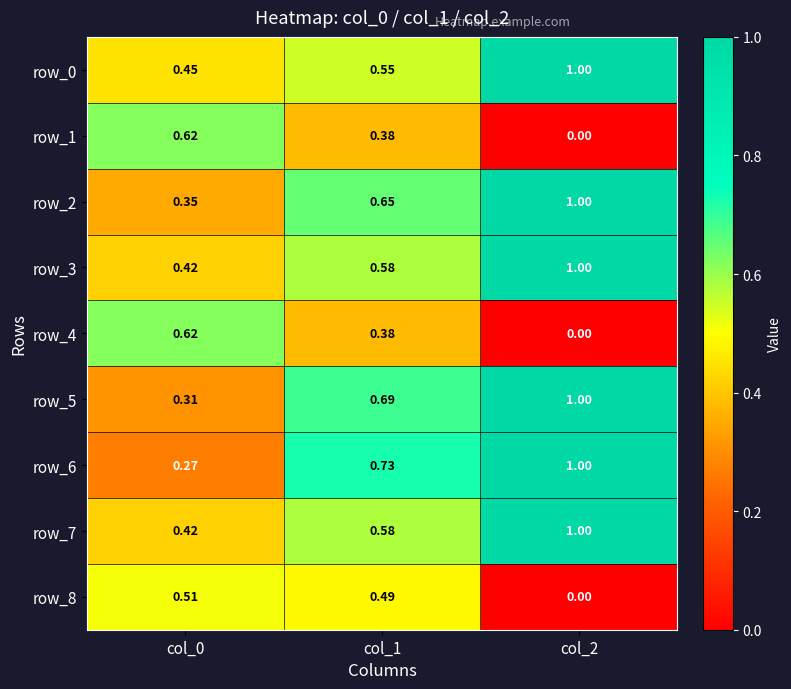

Count the number of categories in the chart.

3